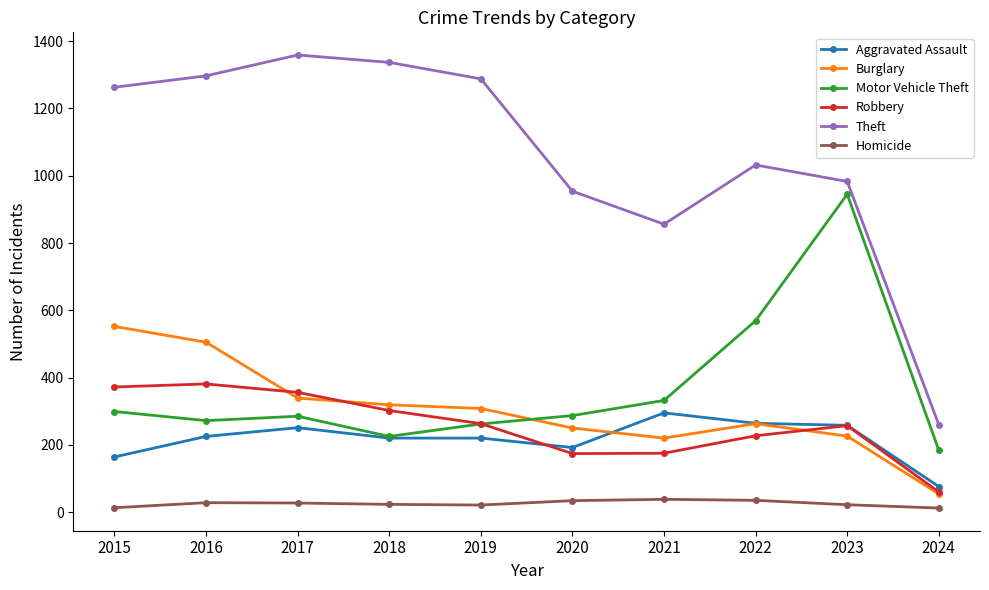

What is the highest value of the Motor Vehicle Theft series?

945